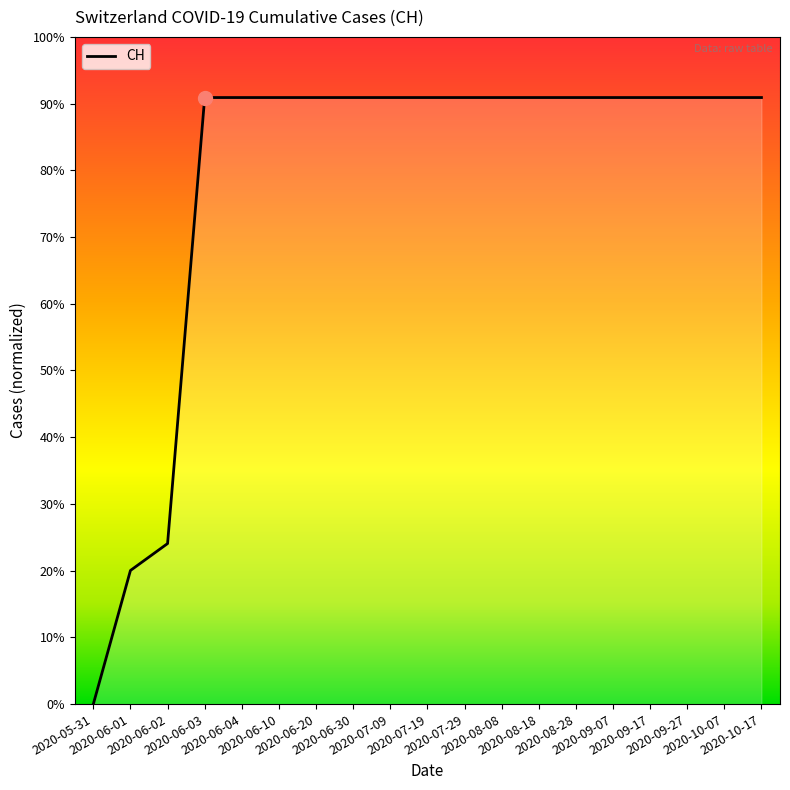

Is this an area chart (filled region under the line)?

Yes